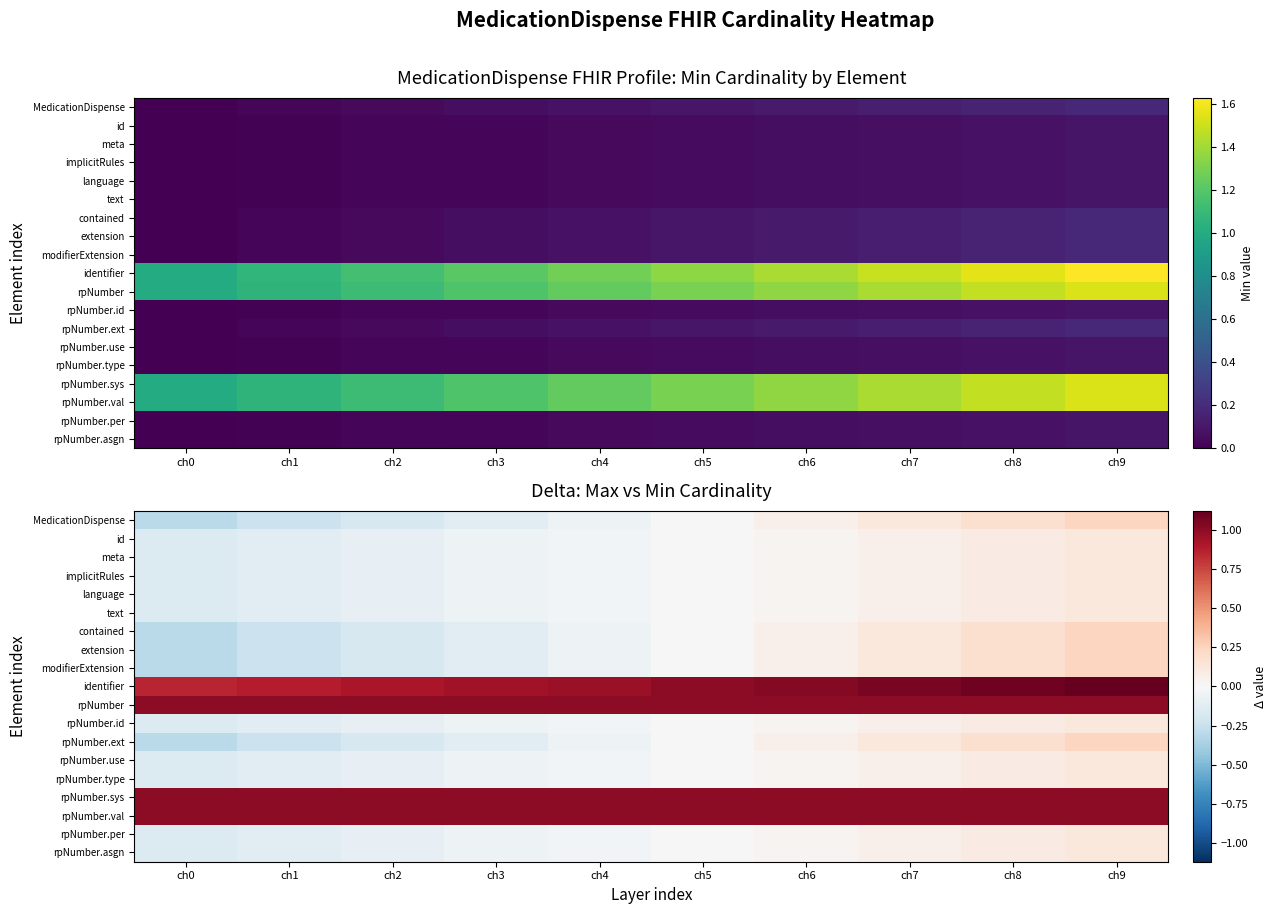

Which category has the lowest value in the extension series?

ch0